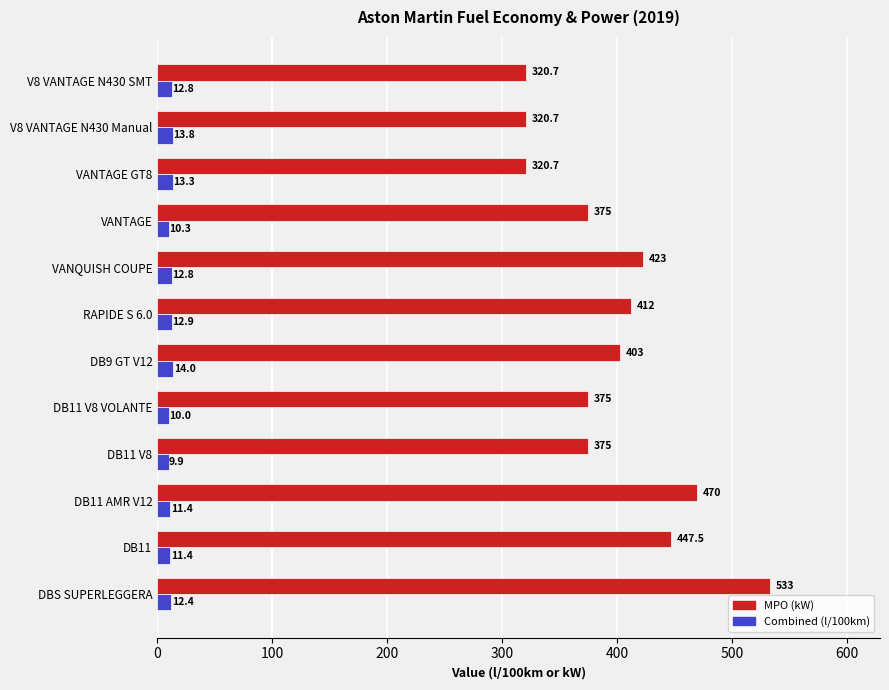

What are all the series names shown in the legend?

MPO (kW), Combined (l/100km)